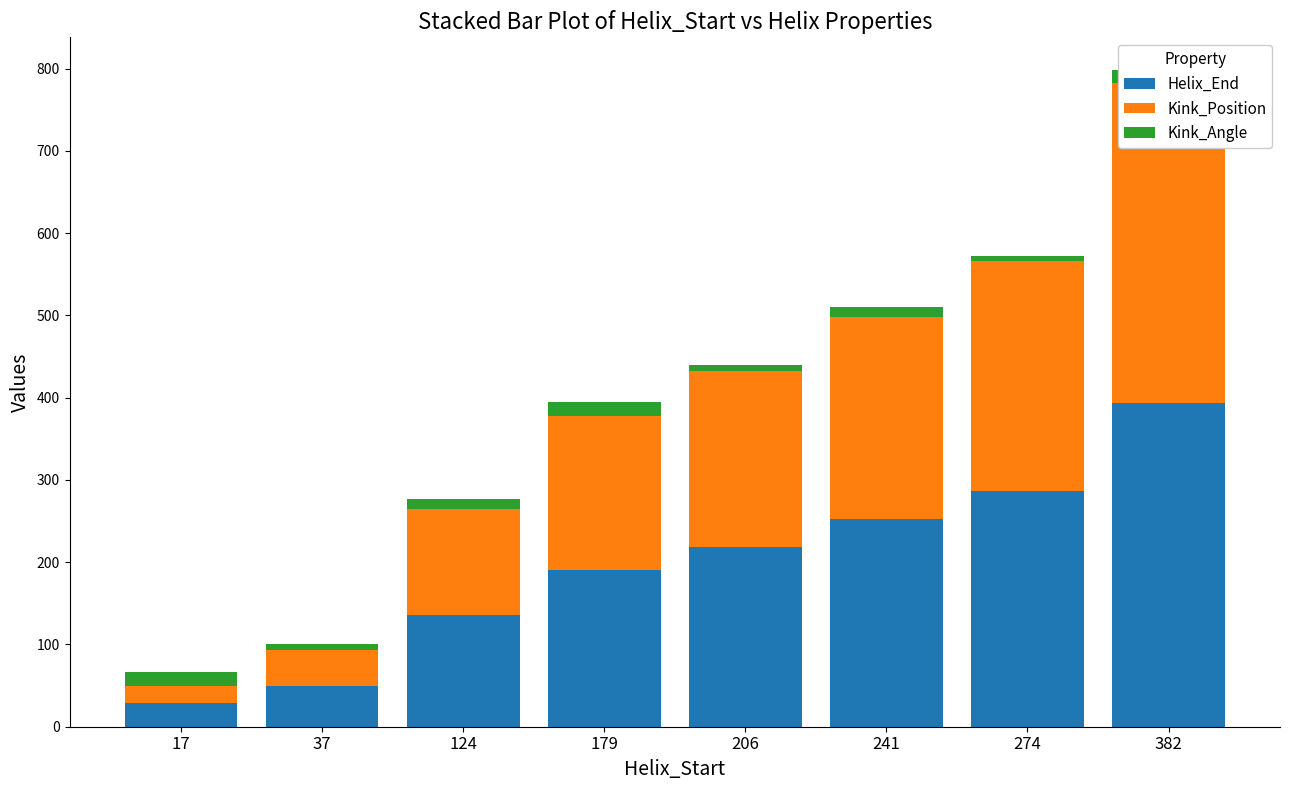

Reading right to left, list all the values displayed in this chart.

Helix_End: 394.0	286.0	253.0	218.0	191.0	136.0	49.0	29.0
Kink_Position: 388.0	280.0	245.0	214.0	187.0	129.0	44.0	21.0
Kink_Angle: 16.1	6.8	12.1	7.2	16.2	11.2	7.4	16.7